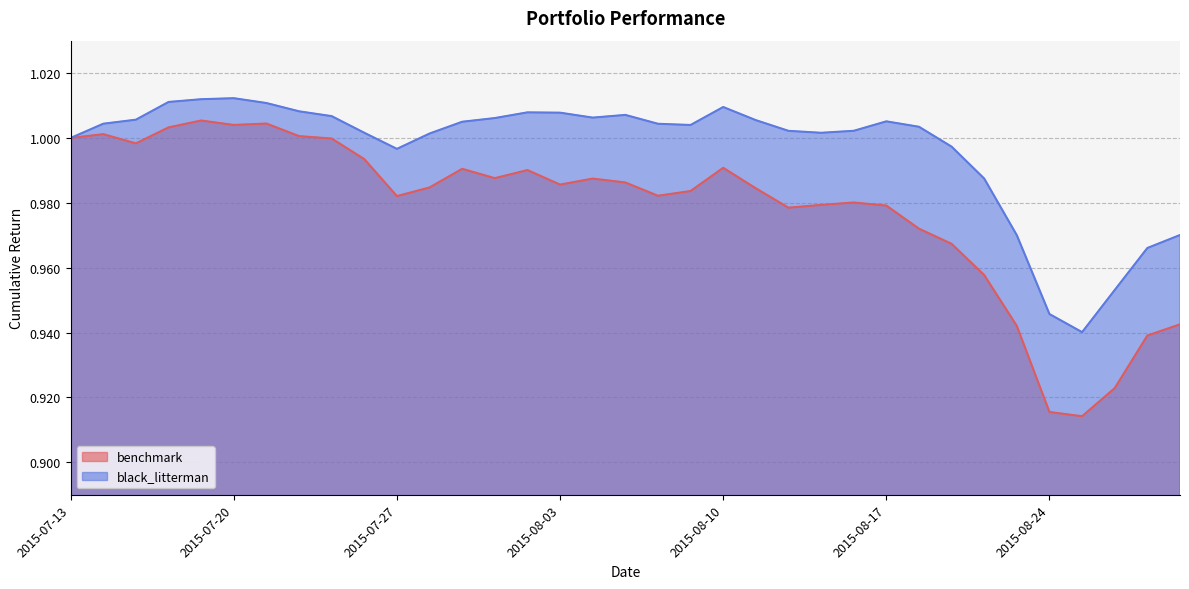

What is the average value of the benchmark series?

1.0